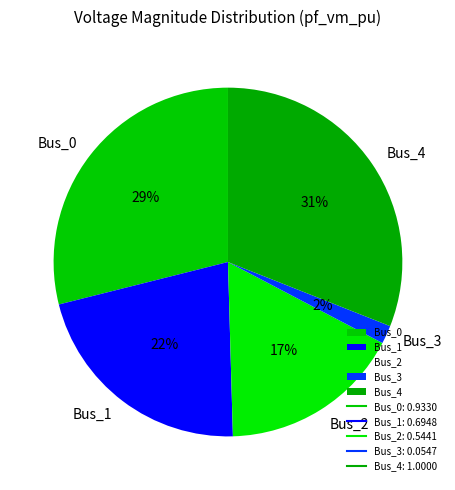

How many segments does this pie chart have?

5